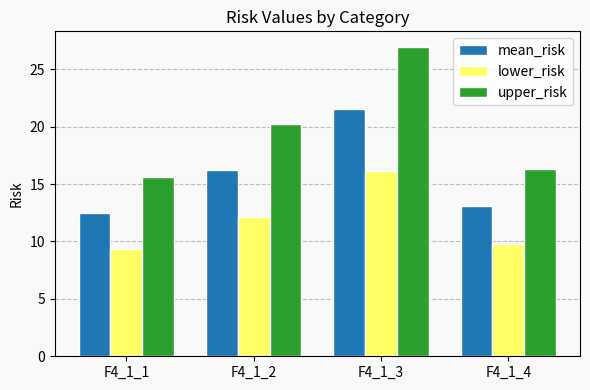

What is the difference between the maximum and minimum values in the upper_risk series?

11.4